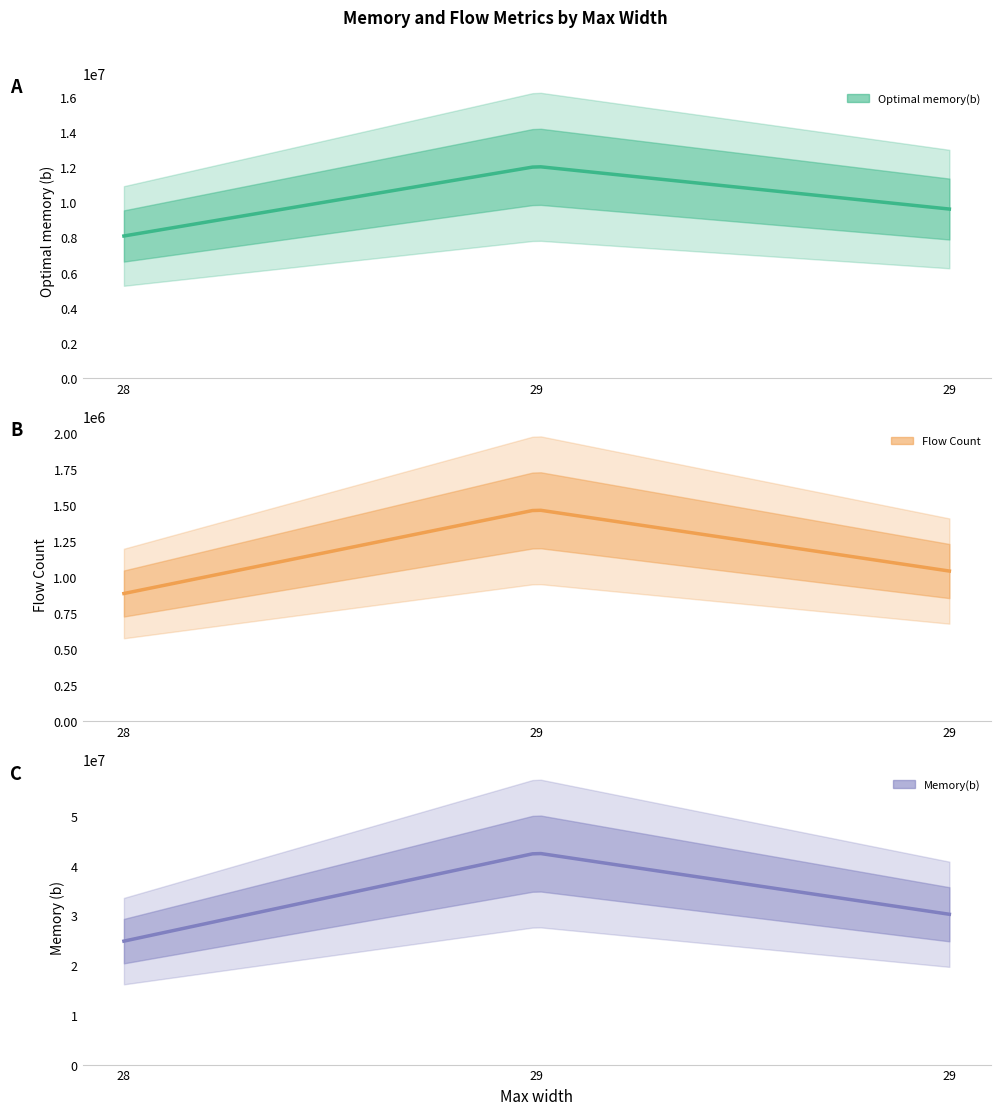

At how many categories does at least one series exceed 28146004?

2